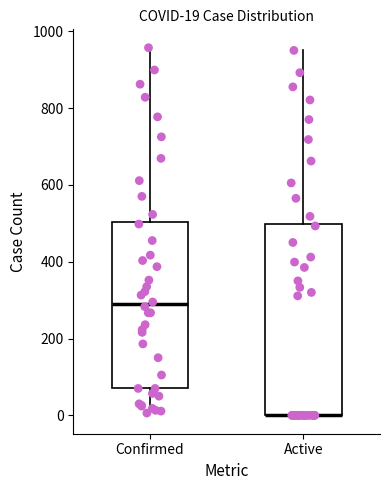

Which box is the tallest, from its lower edge to its upper edge?

Active